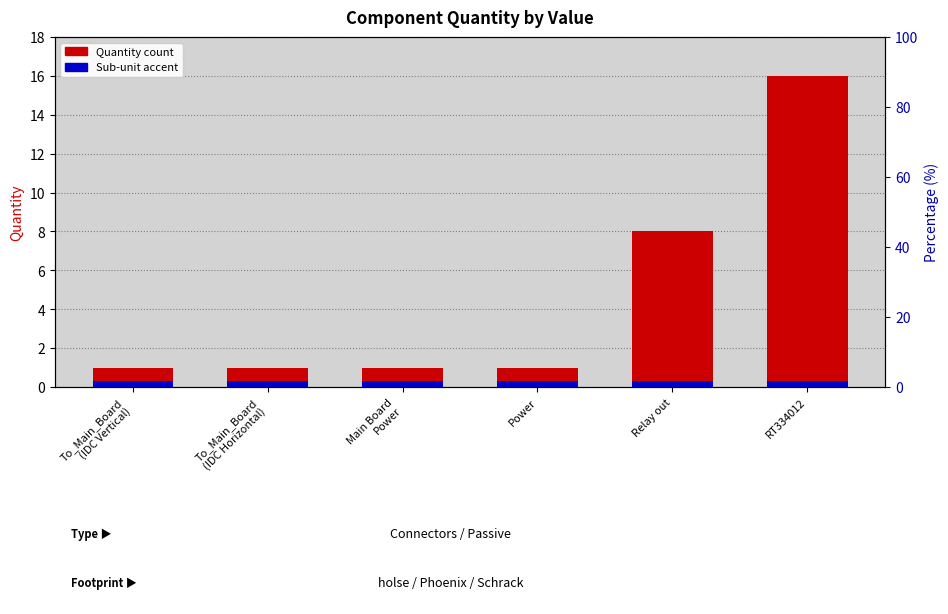

What is the sum of all Quantity values?

28.0